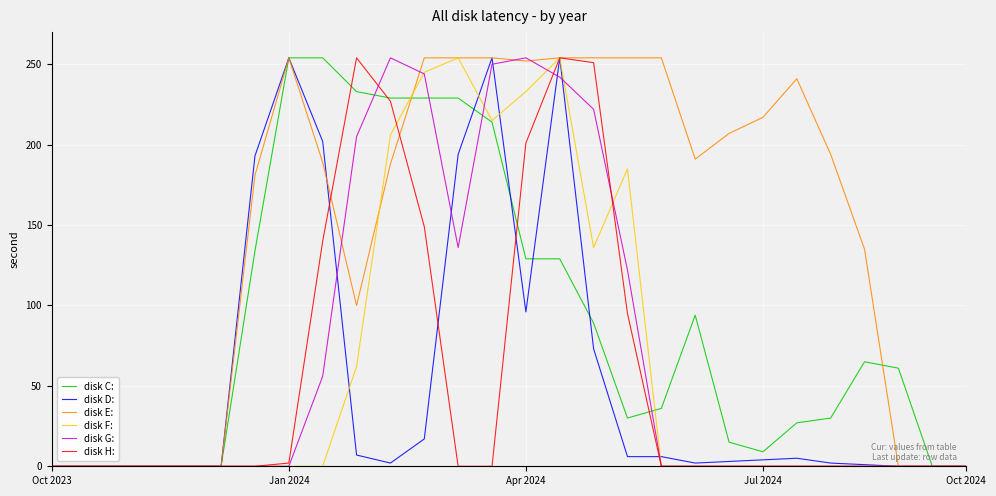

What is the sum of all disk D: values?

1575